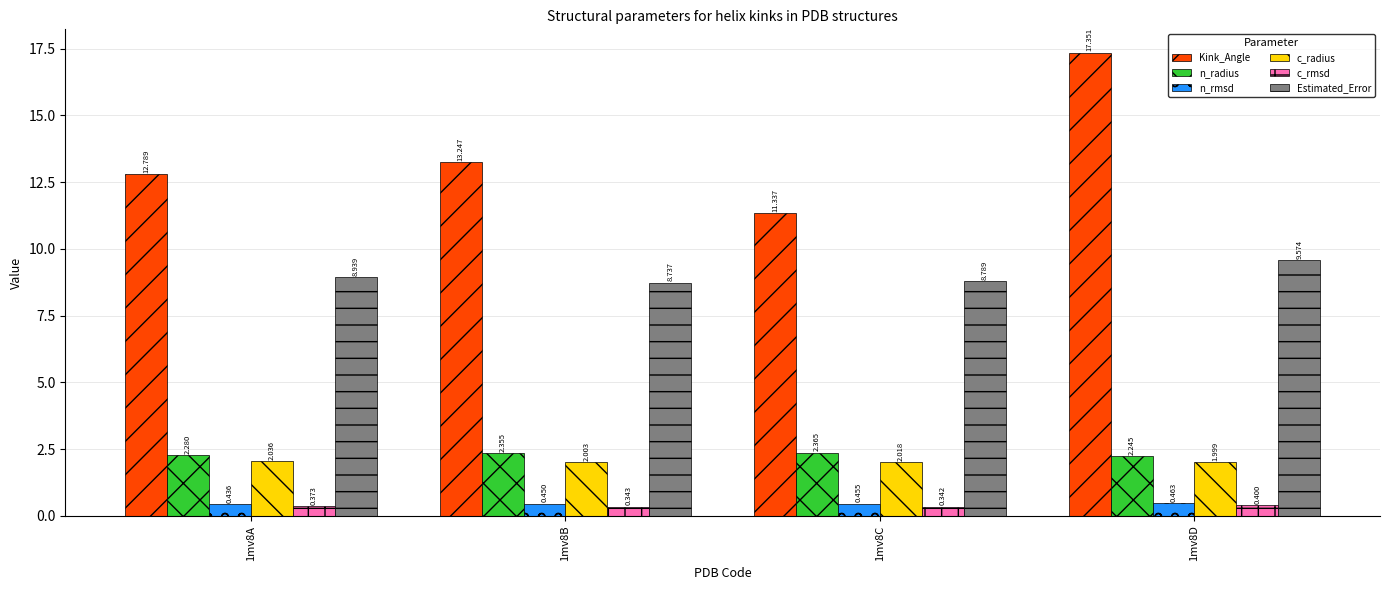

What is the difference between the second highest and minimum values in the Kink_Angle series?

1.9